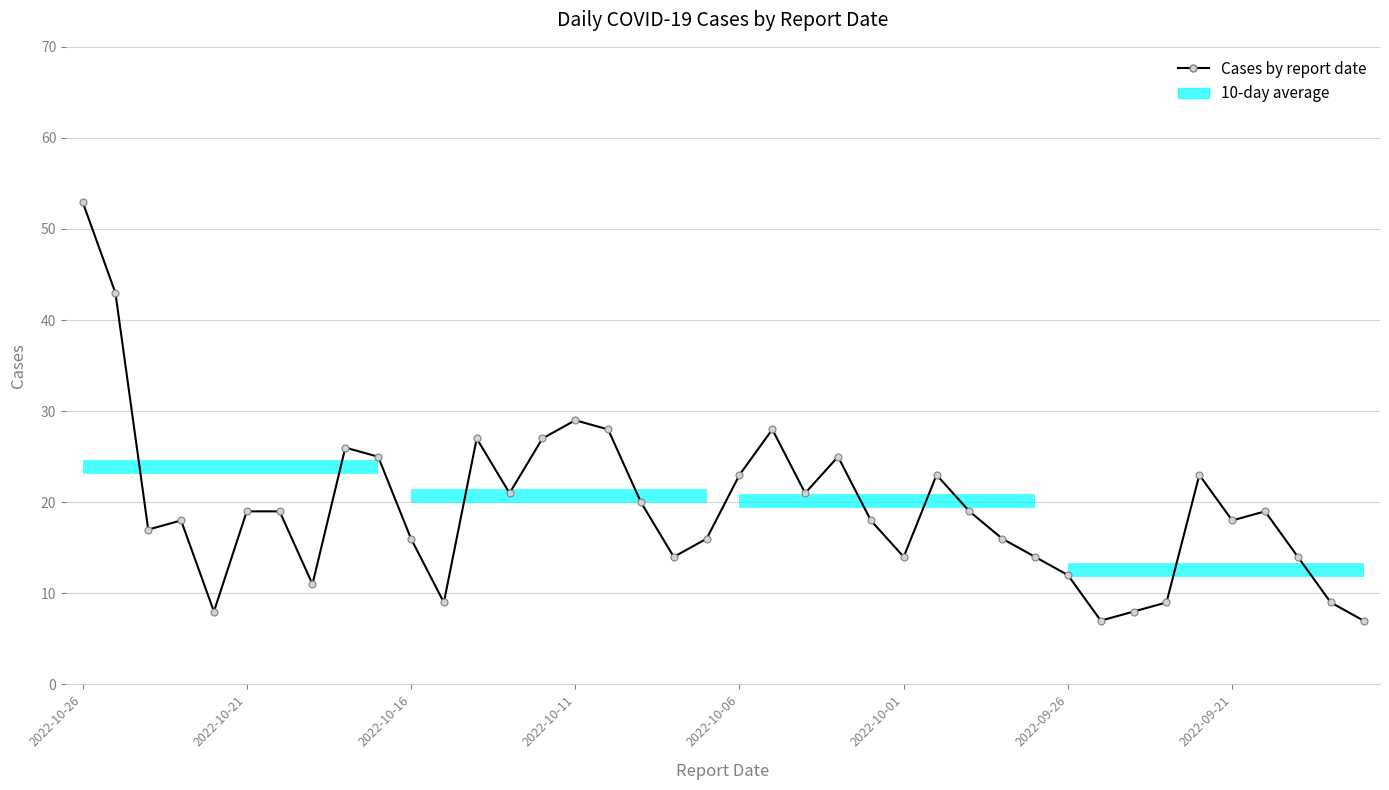

What is the difference between the maximum and minimum values?

46